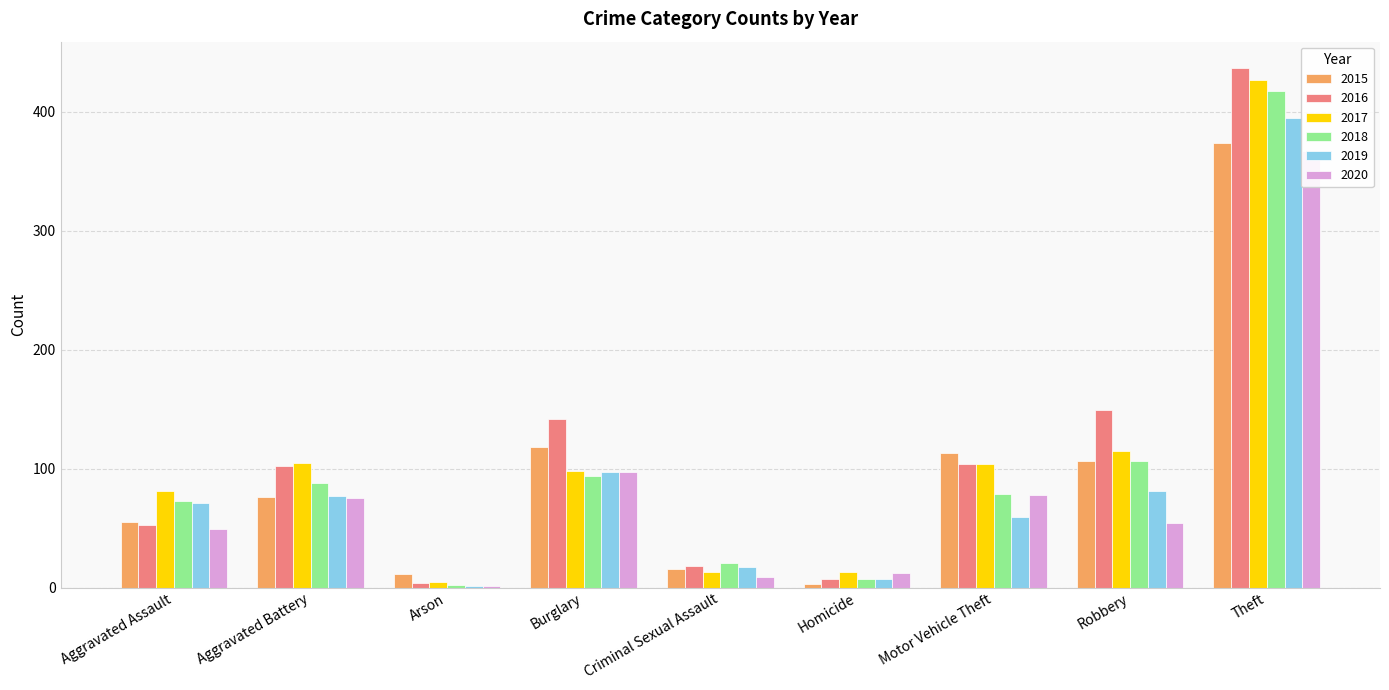

What is the sum of all 2017 values?

961